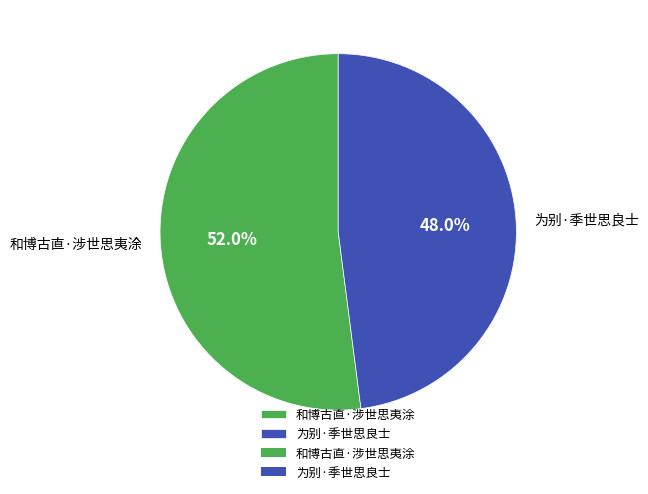

Does any single category account for the majority?

Yes